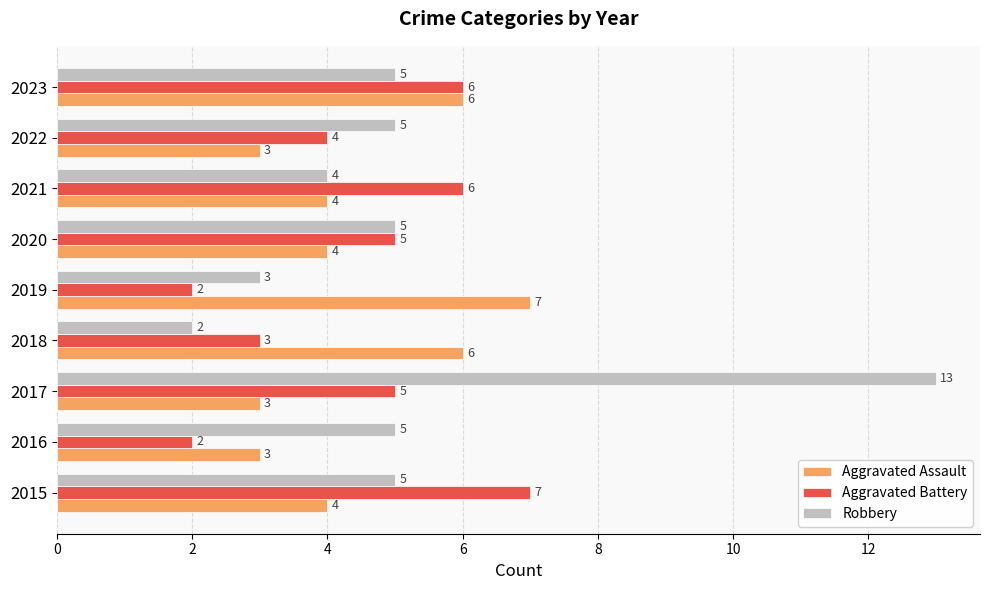

Which series has the largest total across all categories?

Robbery